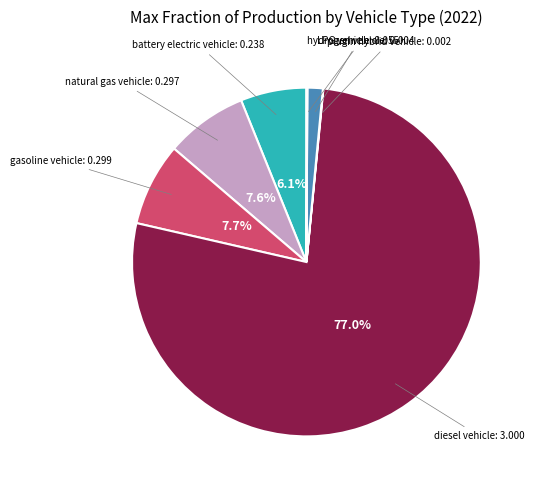

Is there a majority slice in this chart?

Yes